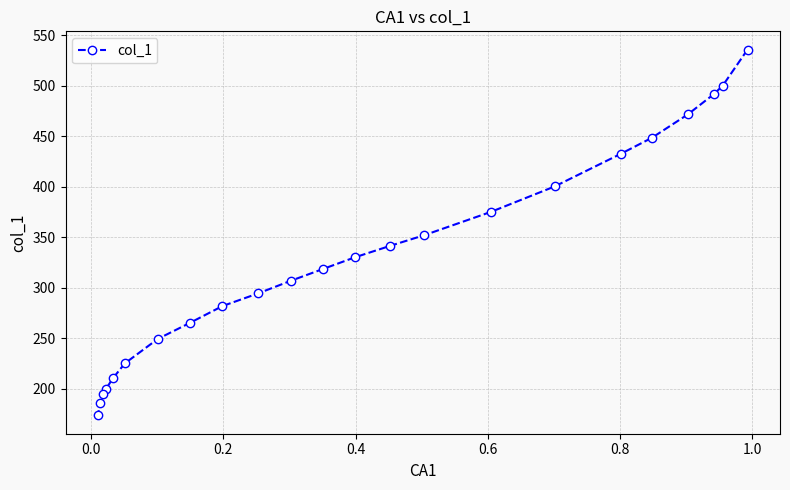

What is the greatest value displayed?

535.8